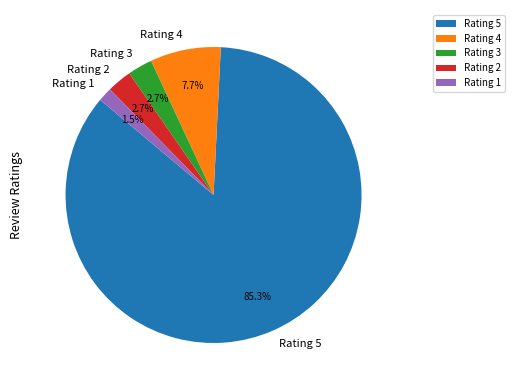

Is there a majority slice in this chart?

Yes